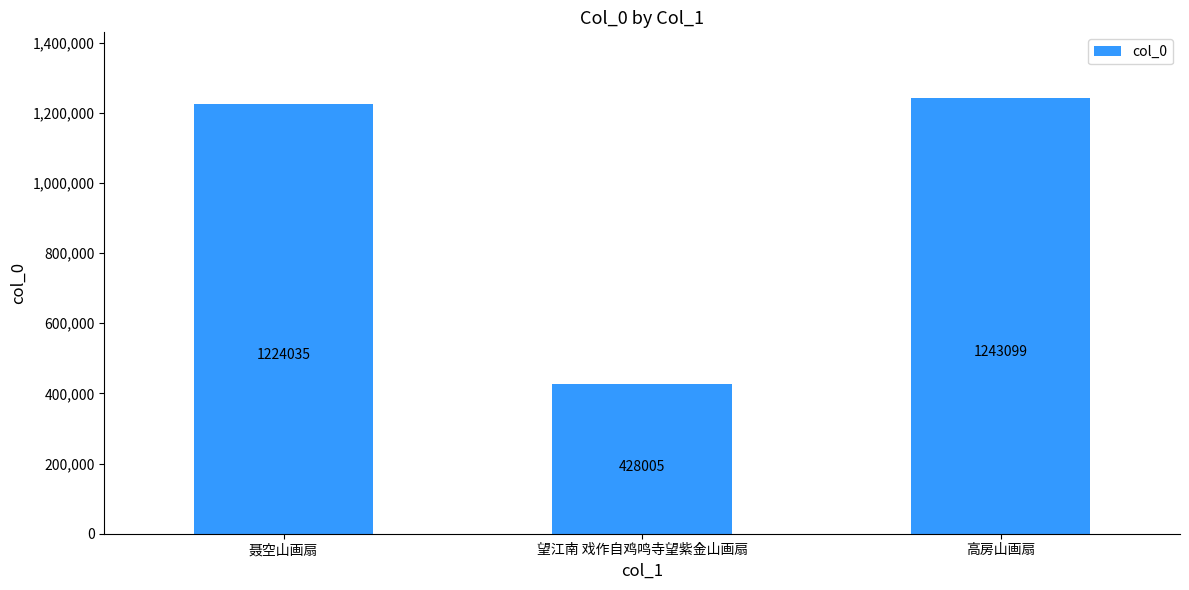

Which has a higher value, 望江南 戏作自鸡鸣寺望紫金山画扇 or 聂空山画扇?

聂空山画扇